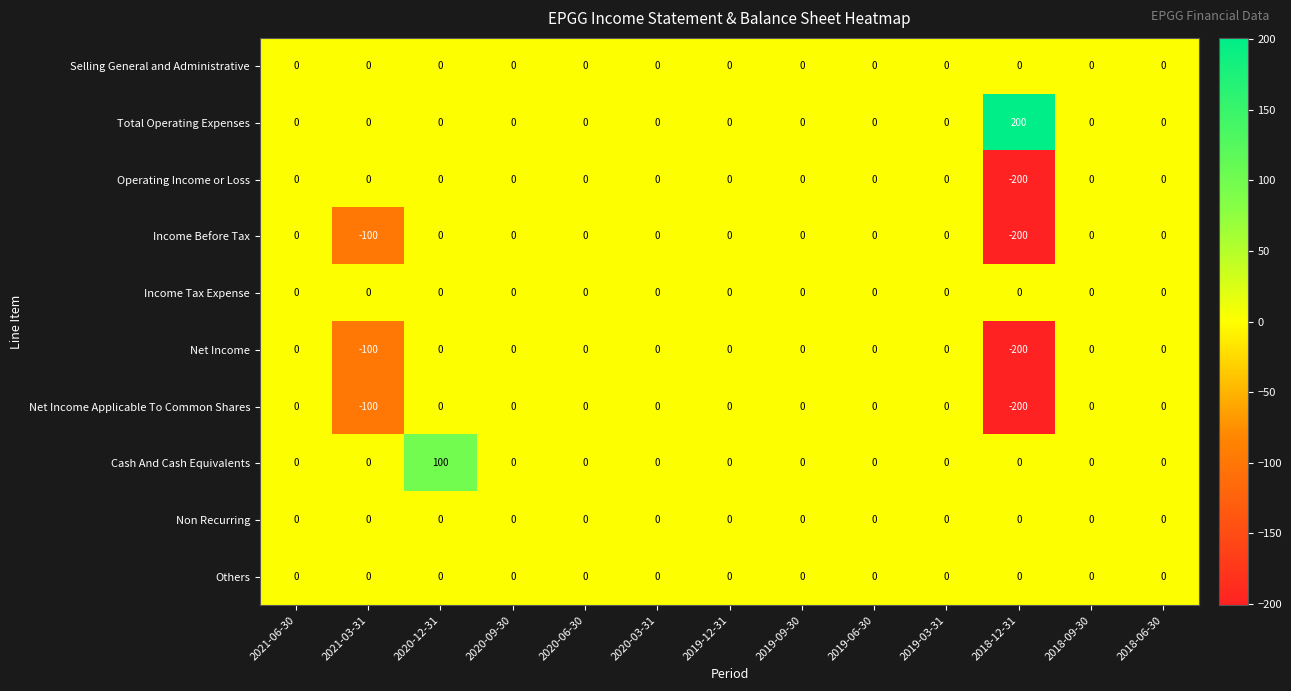

What is the approximate value of Net Income at 2018-12-31?

-200